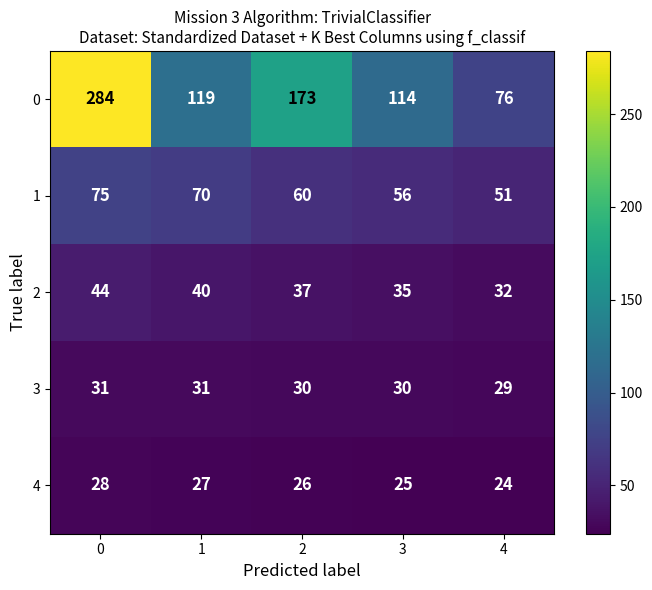

The value of 4 at 4 is 7. True or false?

False